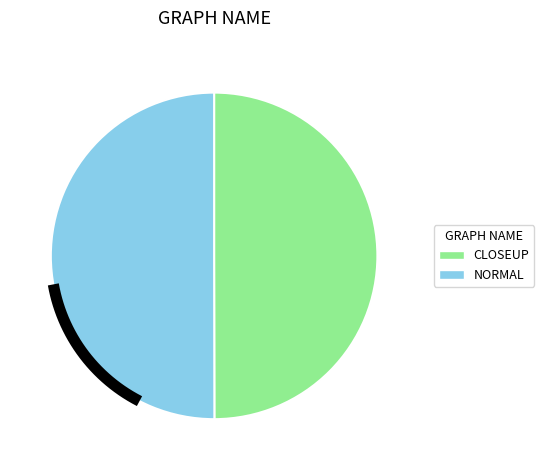

True or false: NORMAL accounts for 50% of the total.

True